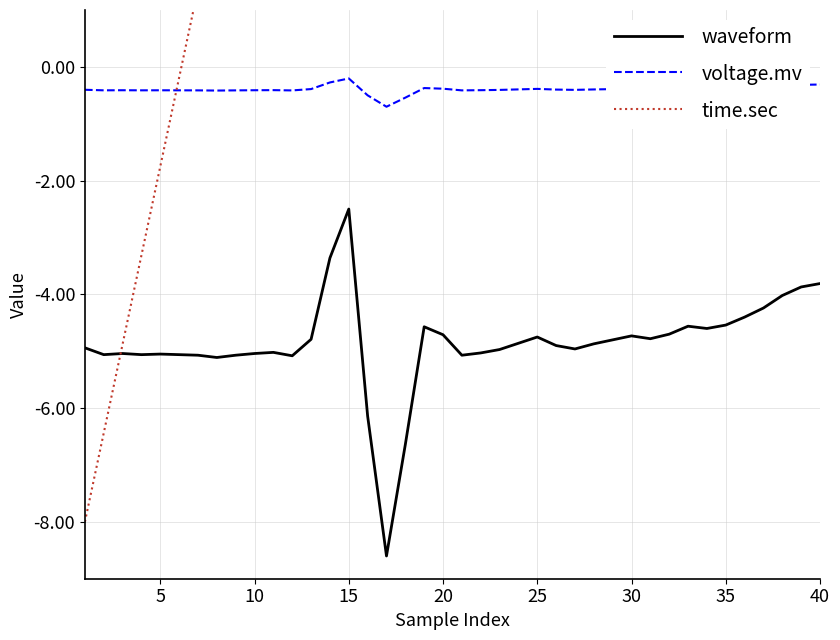

True or false: voltage.mv and waveform intersect in this chart.

False